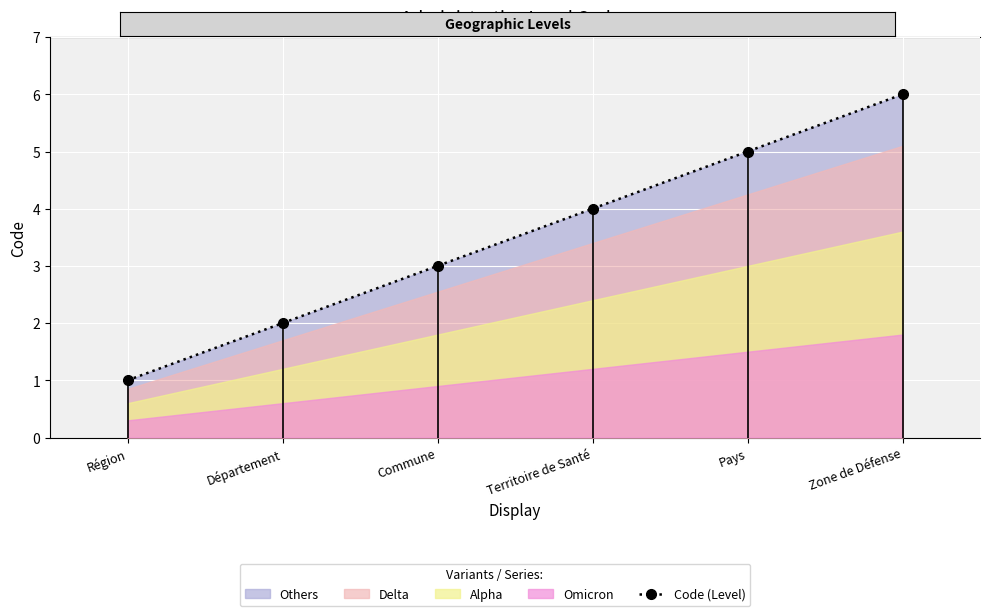

At which label is the value closest to 3?

Commune